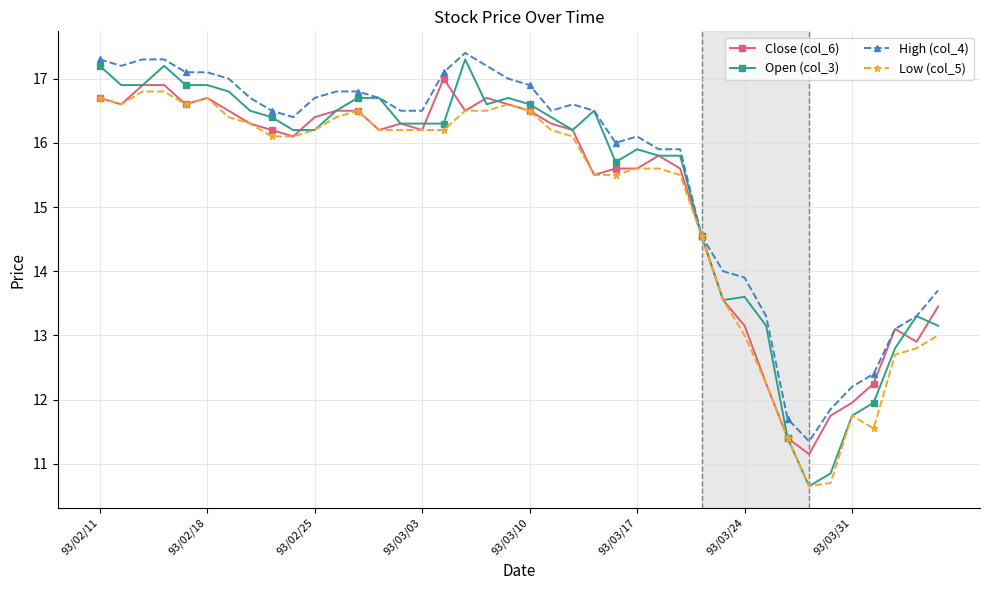

What is the highest value of the Low (col_5) series?

16.8